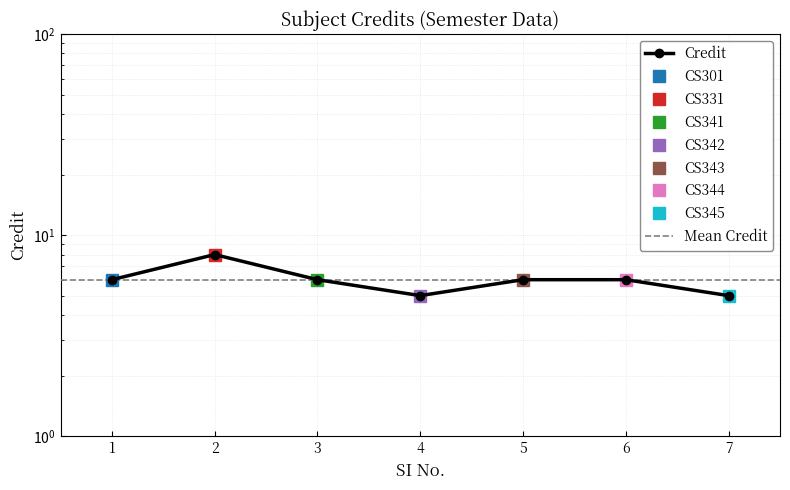

List the labels in order of value, largest first.

2, 1, 3, 5, 6, 4, 7